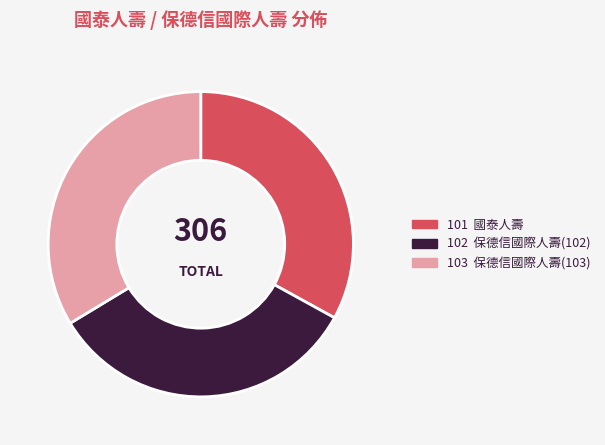

Is there any slice that represents more than half of the pie?

No